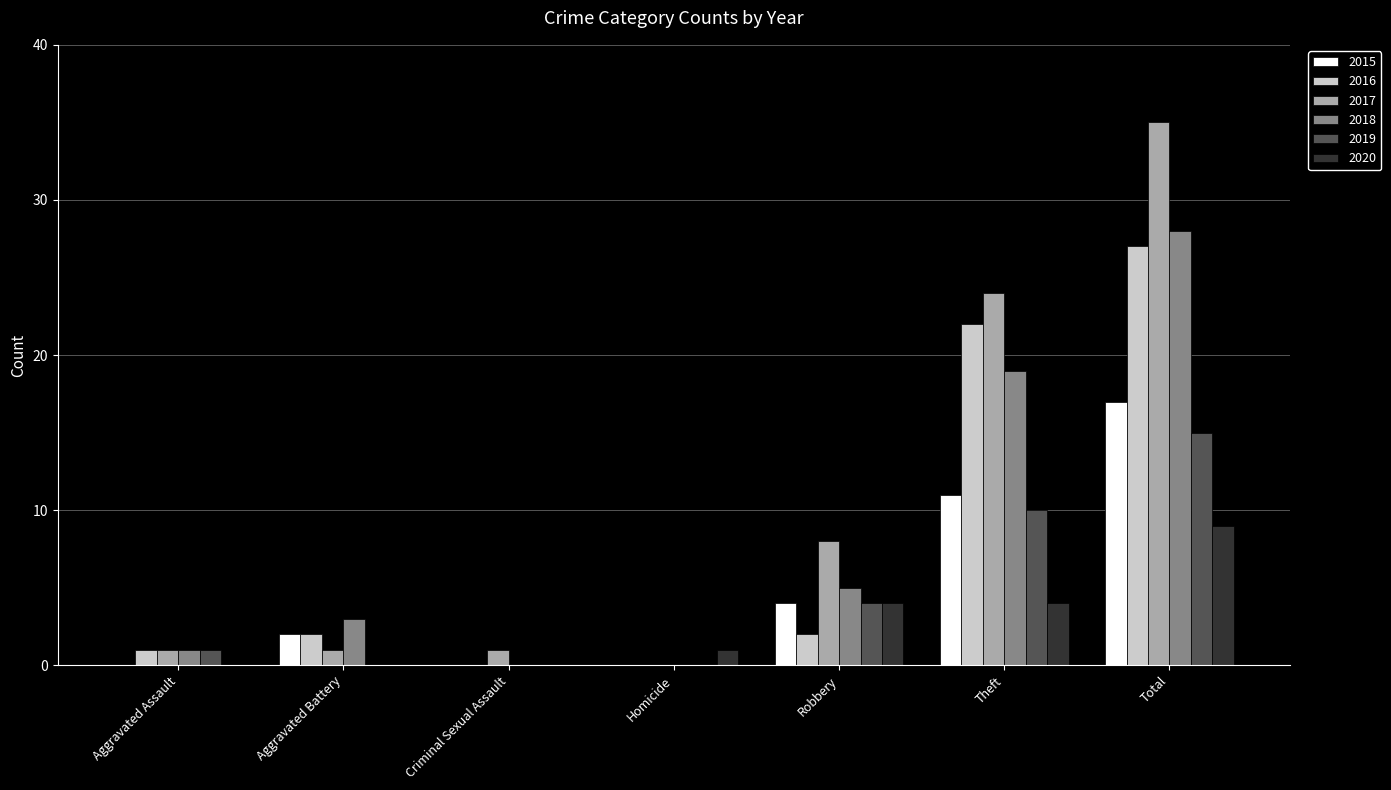

At which label does 2020 reach its peak?

Total